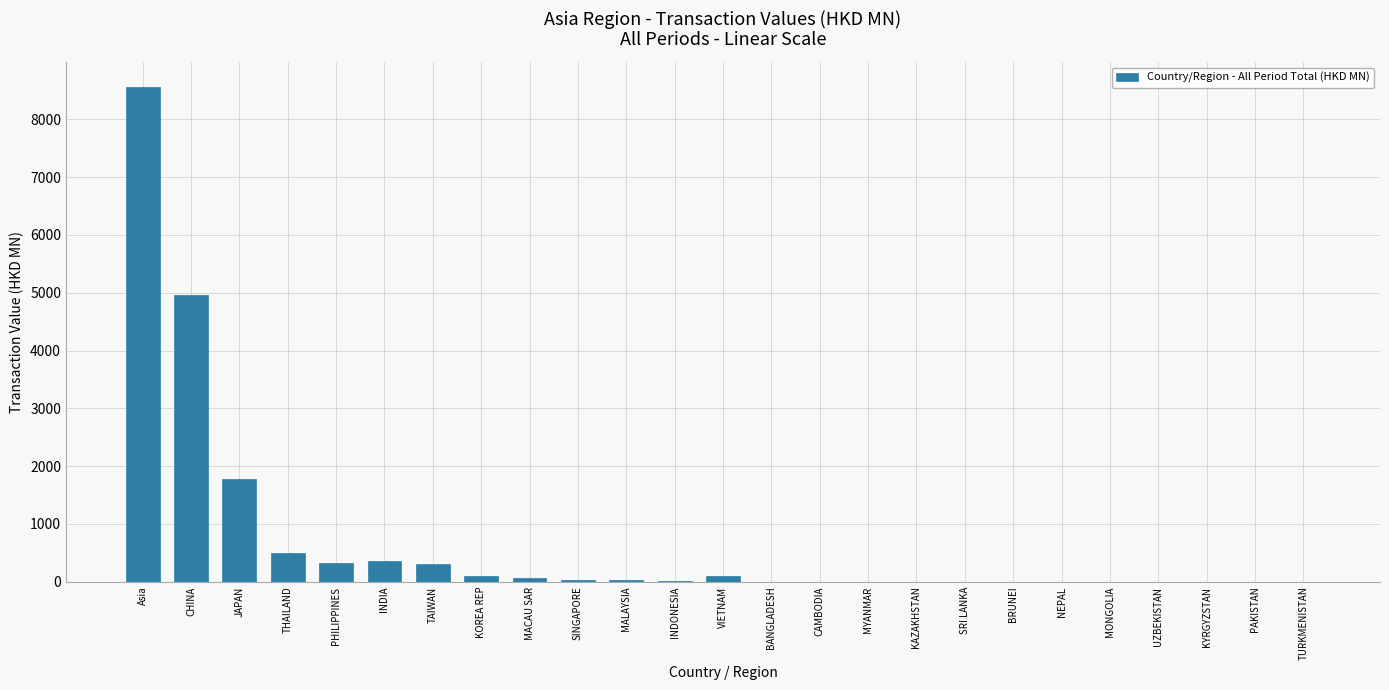

Where is the data nearest to the value 4280?

CHINA